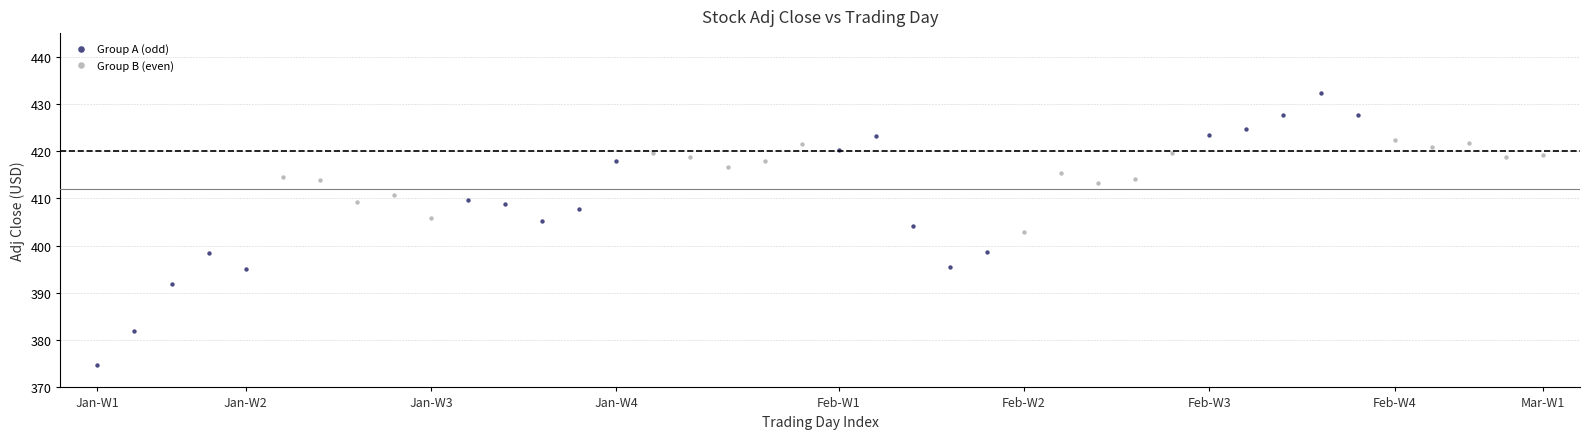

Which series reaches the maximum Y coordinate?

Group A (odd)